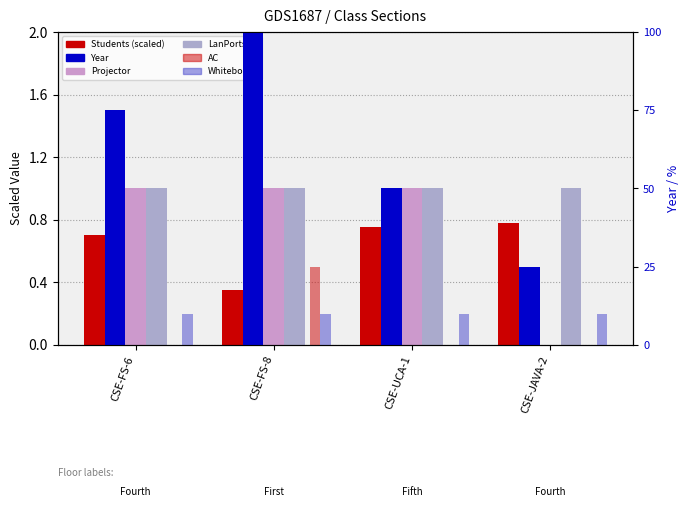

Which category has the highest value across all series?

CSE-FS-8